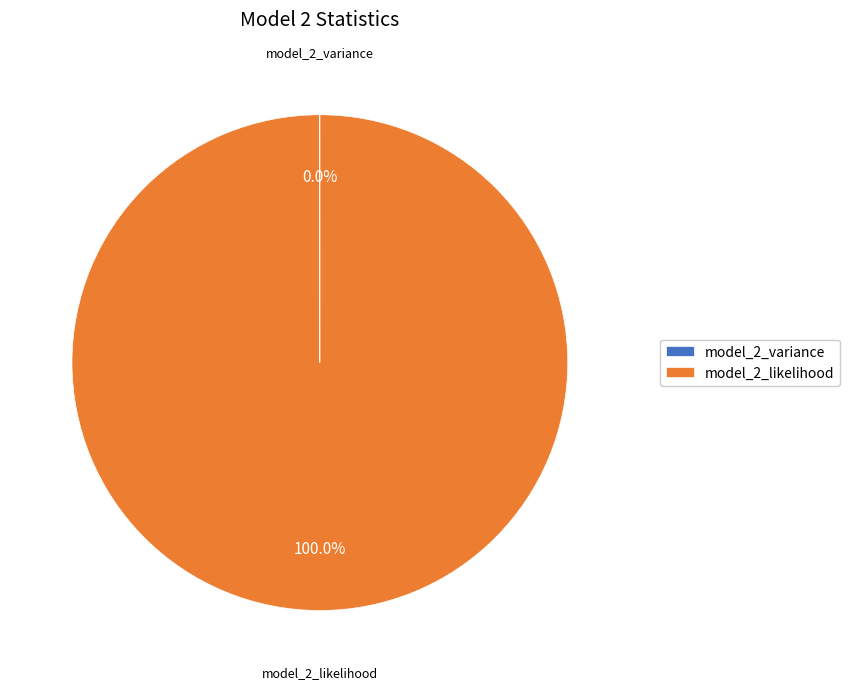

What is the majority slice?

model_2_likelihood